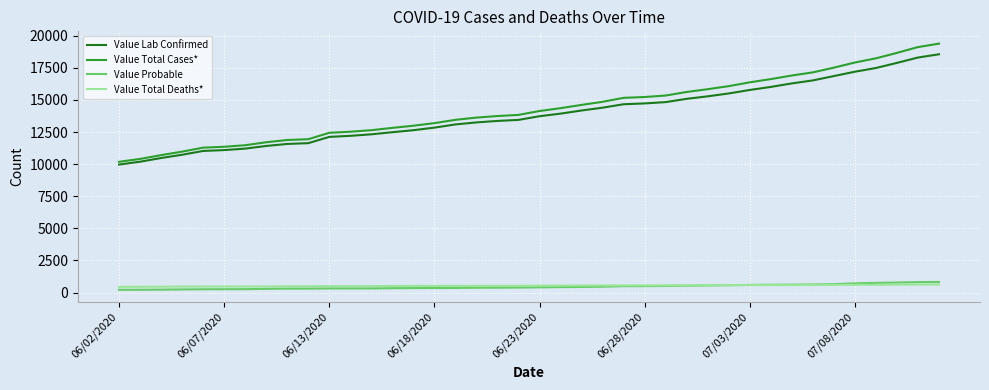

True or false: Value Lab Confirmed and Value Total Deaths* intersect in this chart.

False